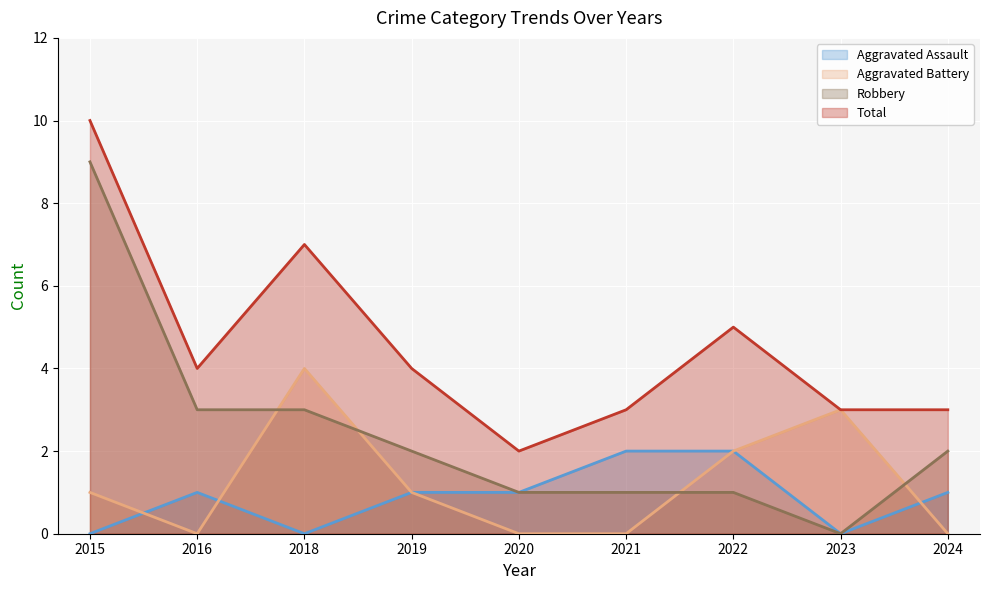

At which category does the chart reach its minimum across all series?

2015